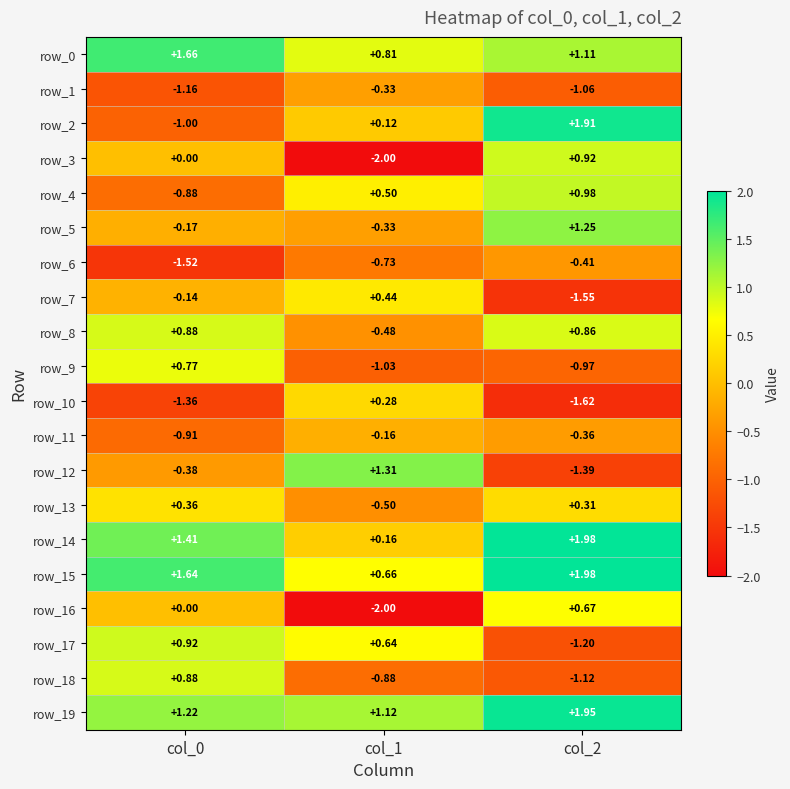

What is the total value across all series at col_2?

4.2